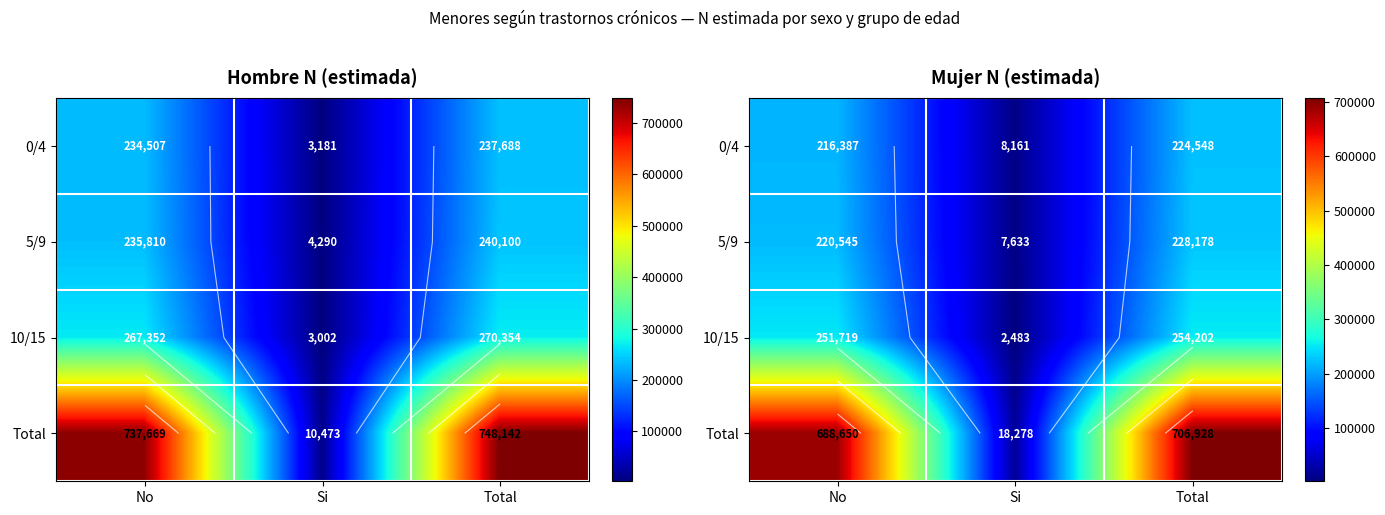

At which label is Total closest to 362603?

No